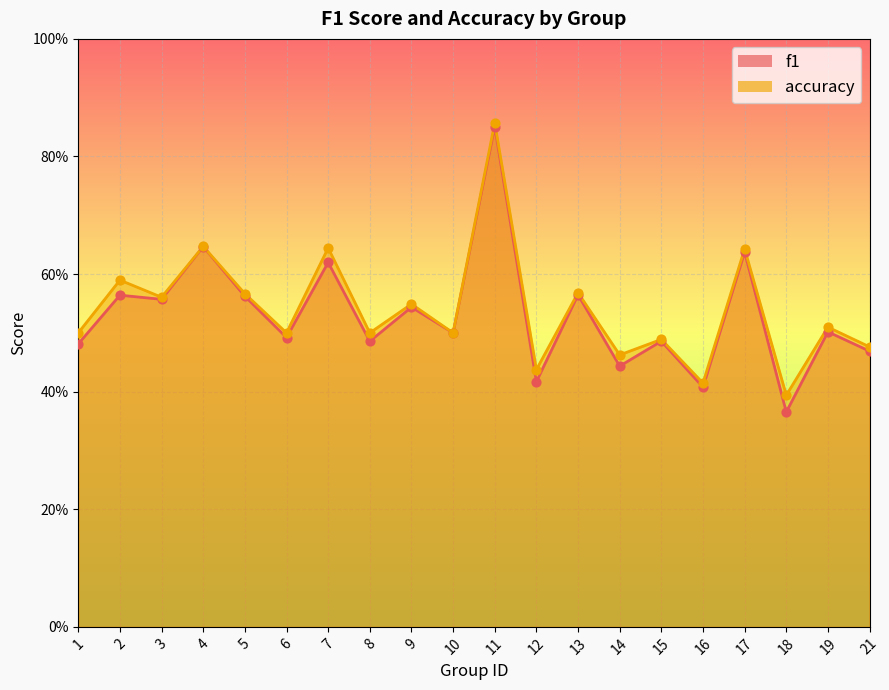

What are all the series names shown in the legend?

f1, accuracy